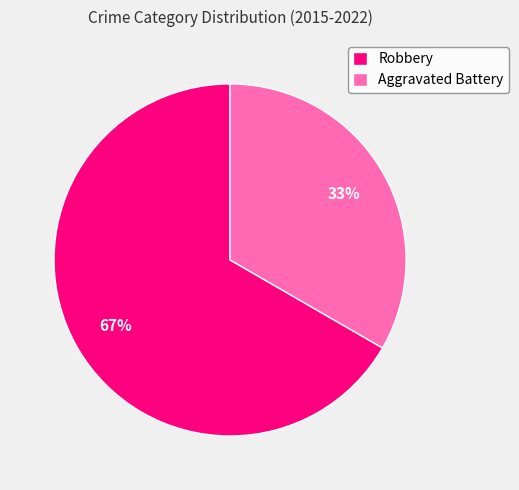

Approximately how many times larger is the value at Aggravated Battery compared to Robbery?

0.5